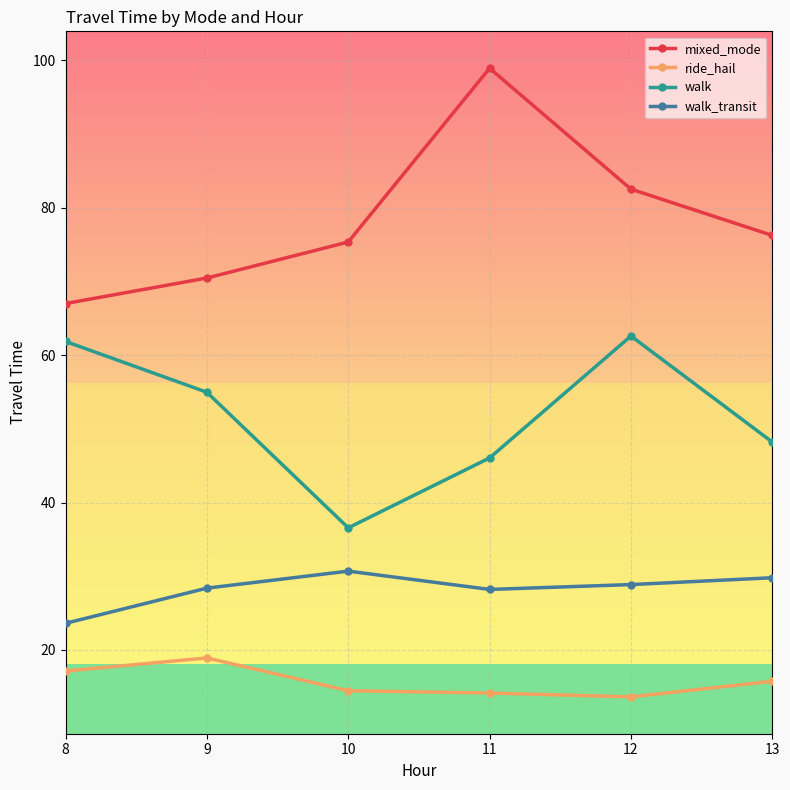

Where is the first local minimum for walk?

10